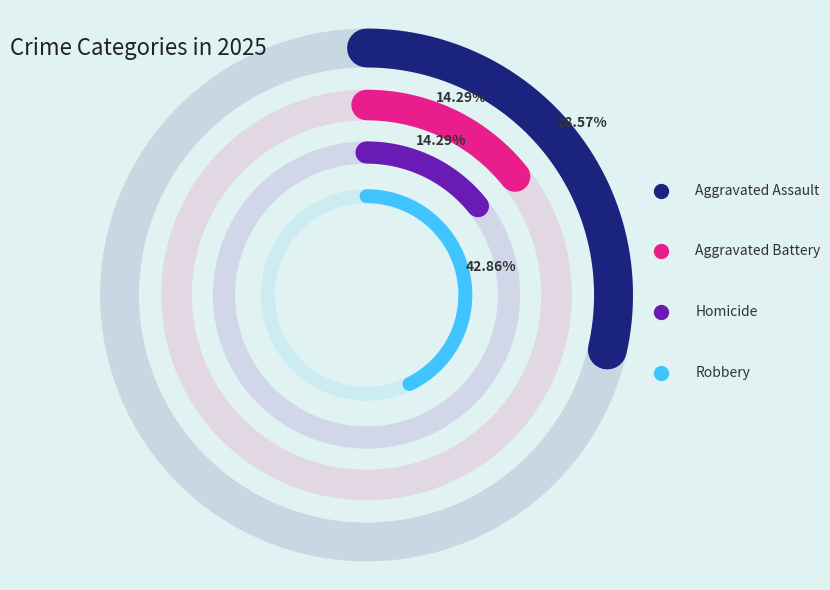

Does any single category account for the majority?

No